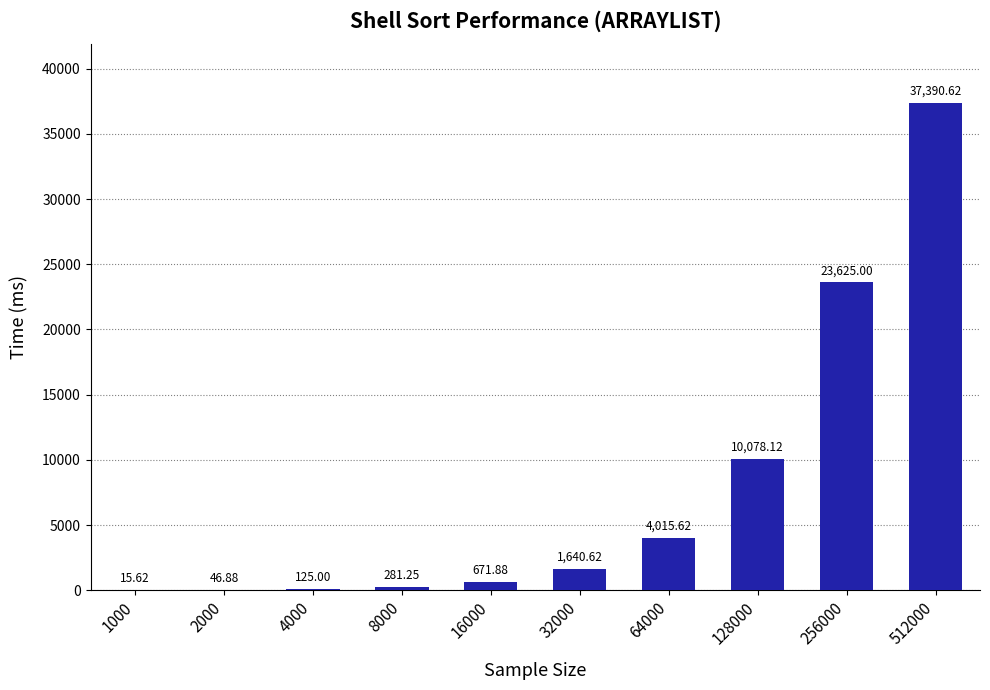

What is the sum of the values at 8000 and 512000?

37671.9